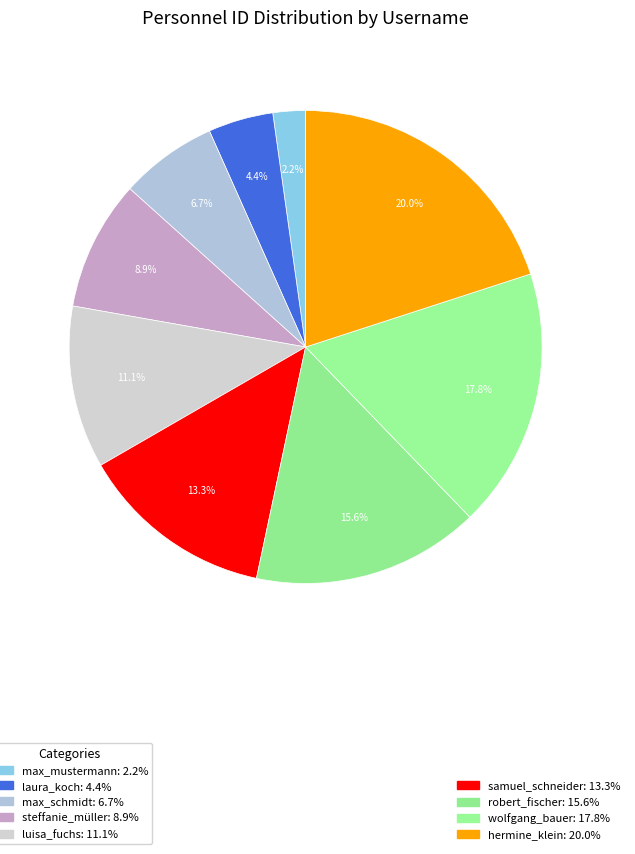

How many segments does this pie chart have?

9